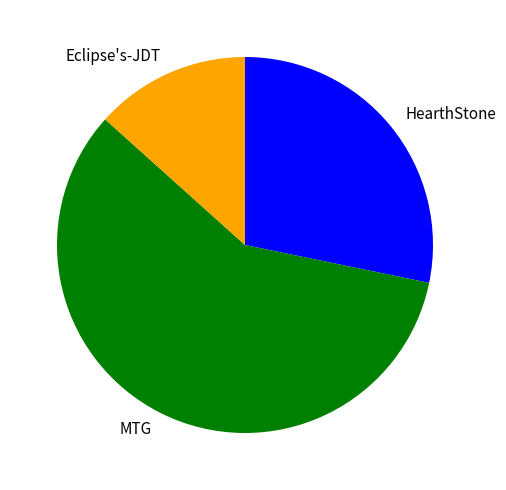

Rank the categories by value from lowest to highest.

Eclipse's-JDT, HearthStone, MTG